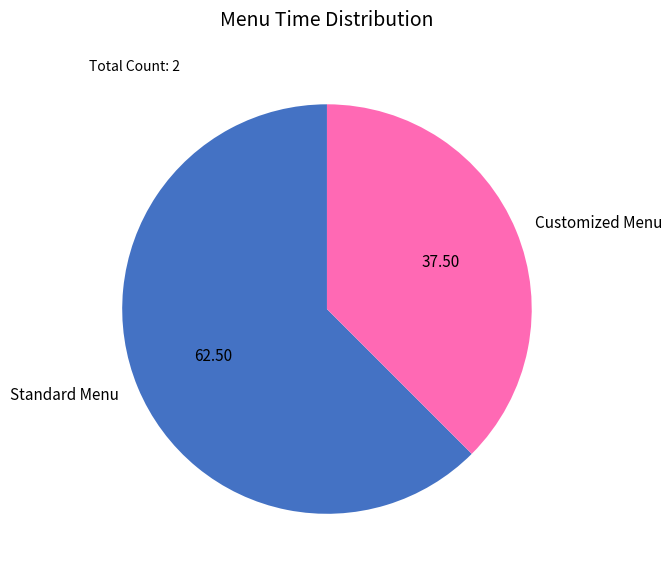

The Standard Menu slice represents 57% of the pie. True or false?

False